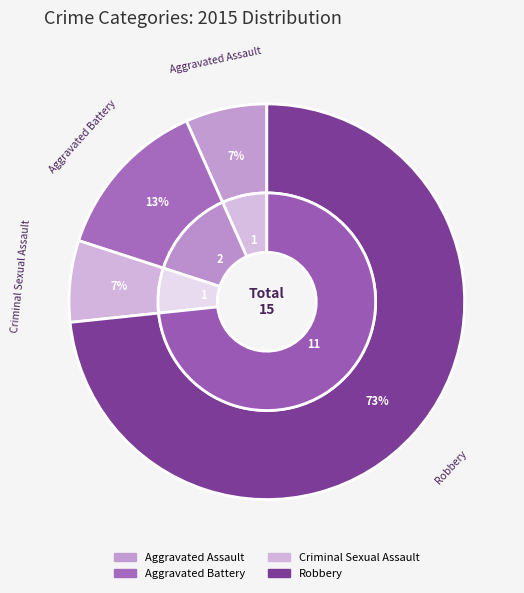

Rank the categories by value from lowest to highest.

Aggravated Assault, Criminal Sexual Assault, Aggravated Battery, Robbery